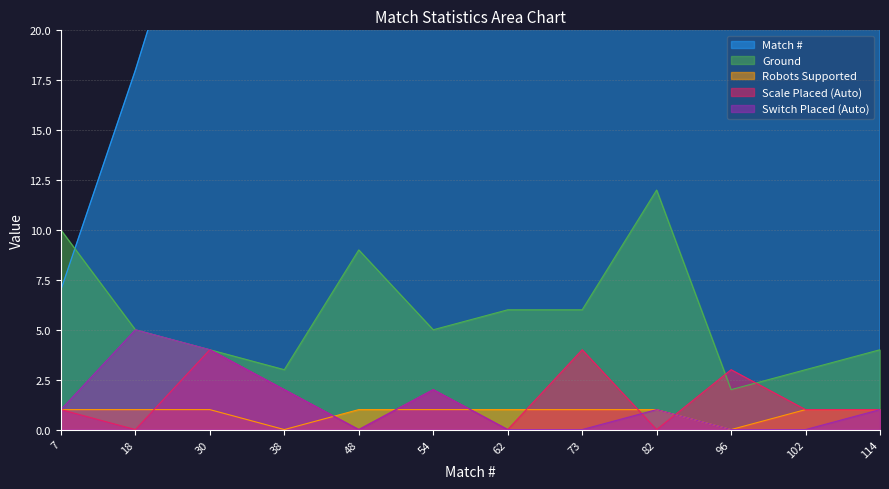

True or false: Ground has more than 2 interior local peaks.

False